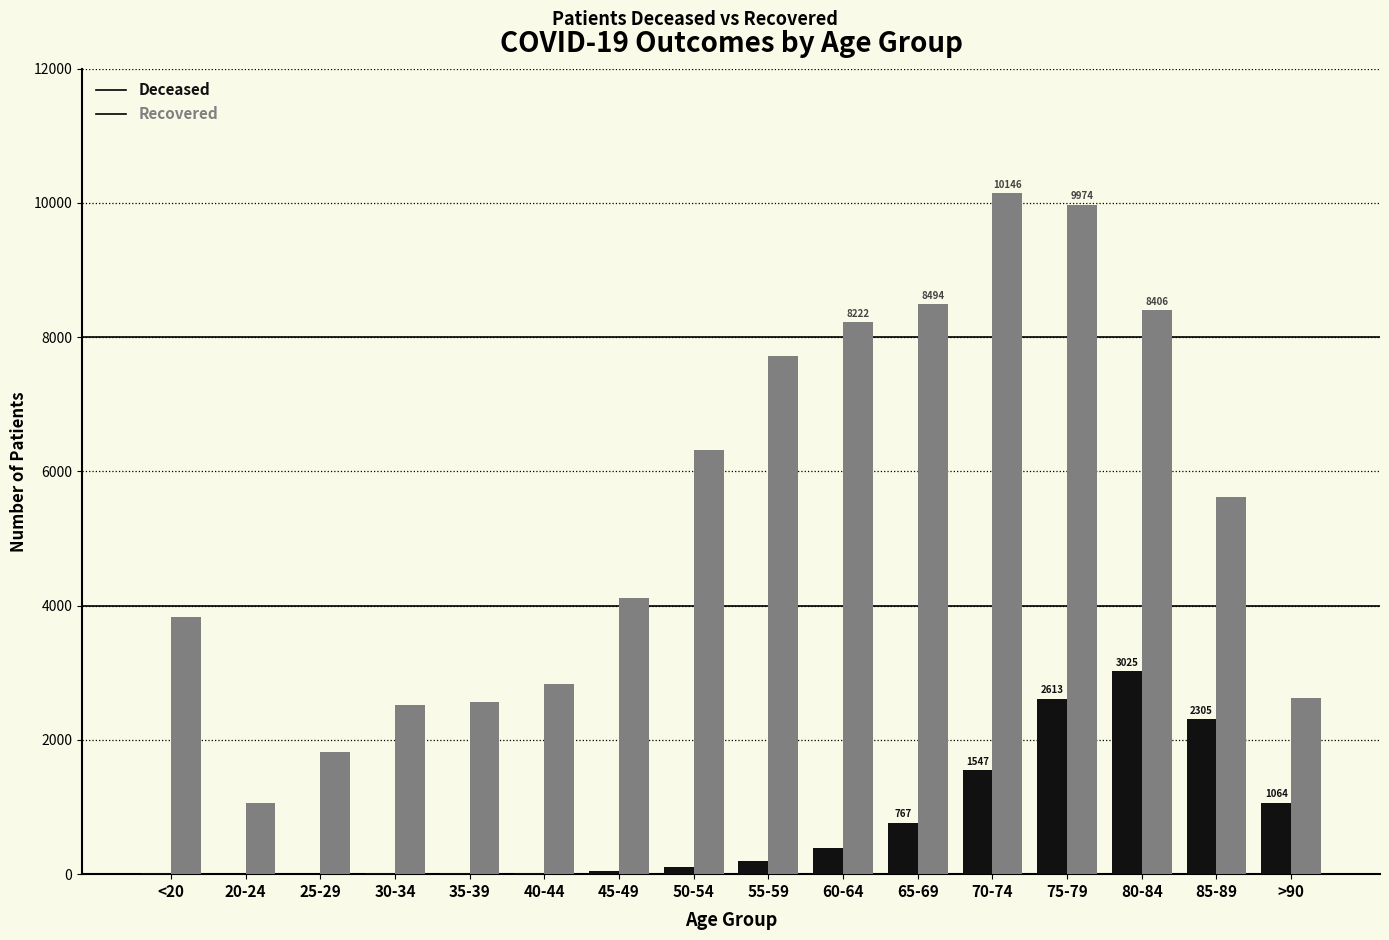

At which category is the sum across all series the highest?

75-79